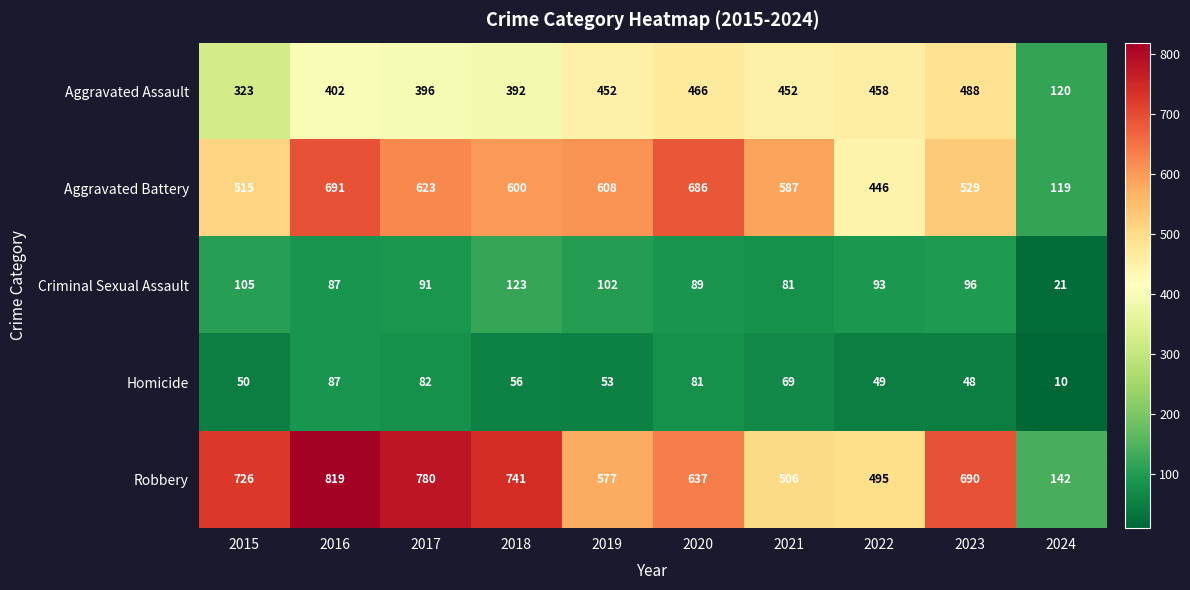

What is the spread (max minus min) of values at 2018?

685